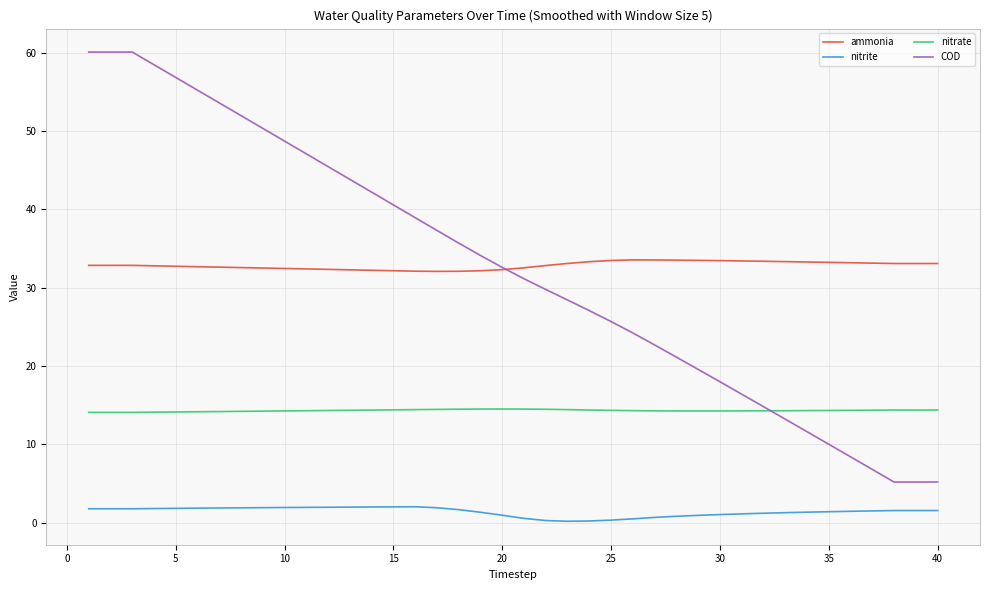

True or false: nitrate and nitrite cross at least once.

False